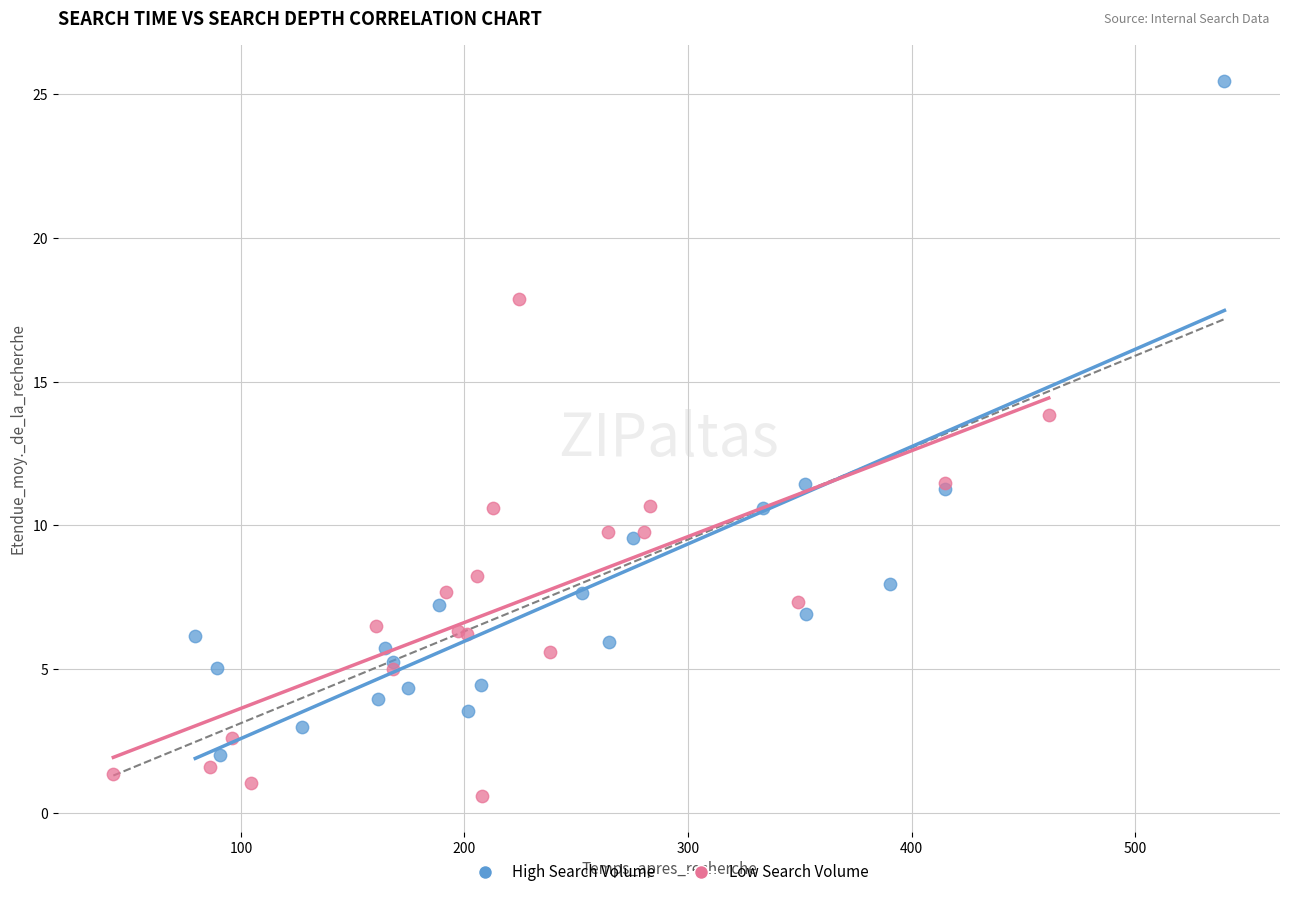

Which series reaches the minimum Y coordinate?

Low Search Volume